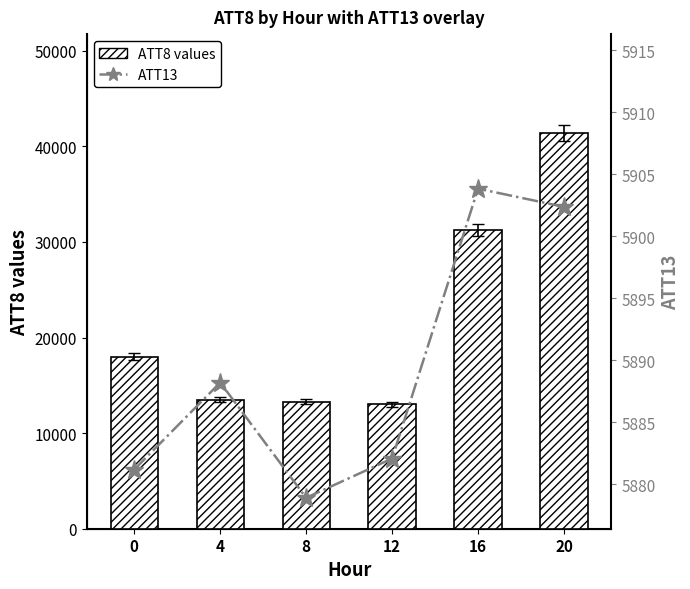

What is the value of the ATT8 values bar at the 2nd from the left?

13500.0